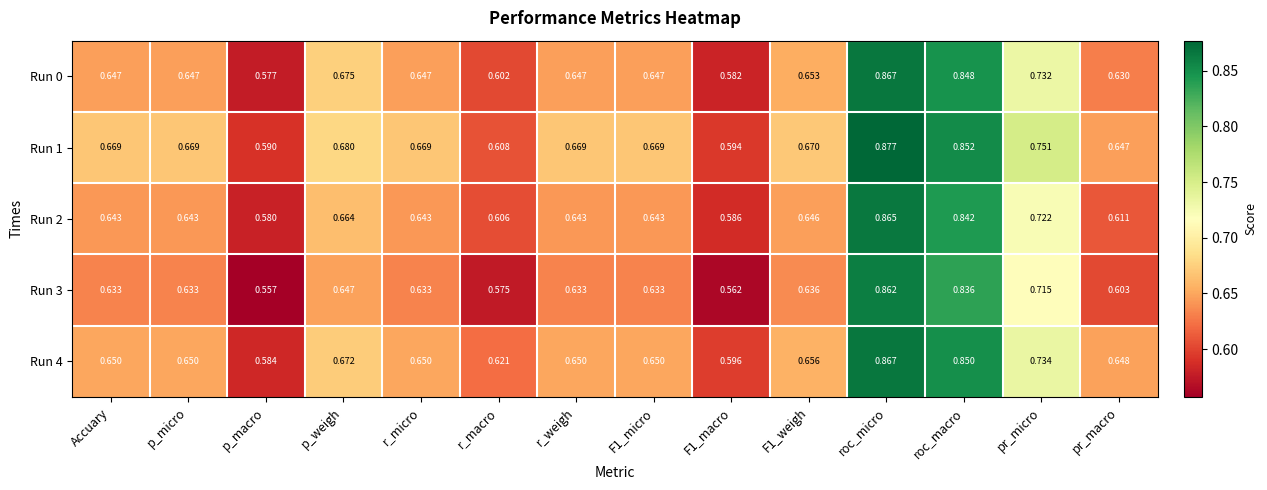

At how many categories does at least one series exceed 0?

14